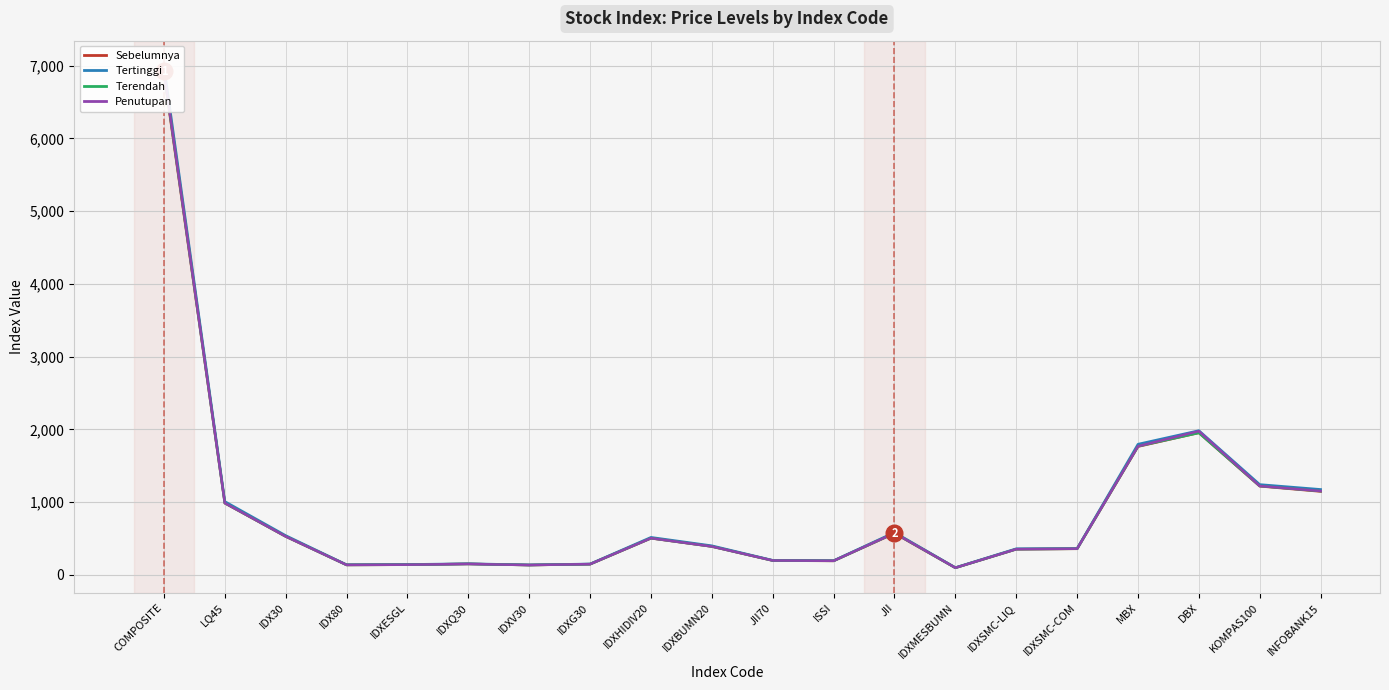

What is the difference between the second highest and minimum values in the Sebelumnya series?

1855.7